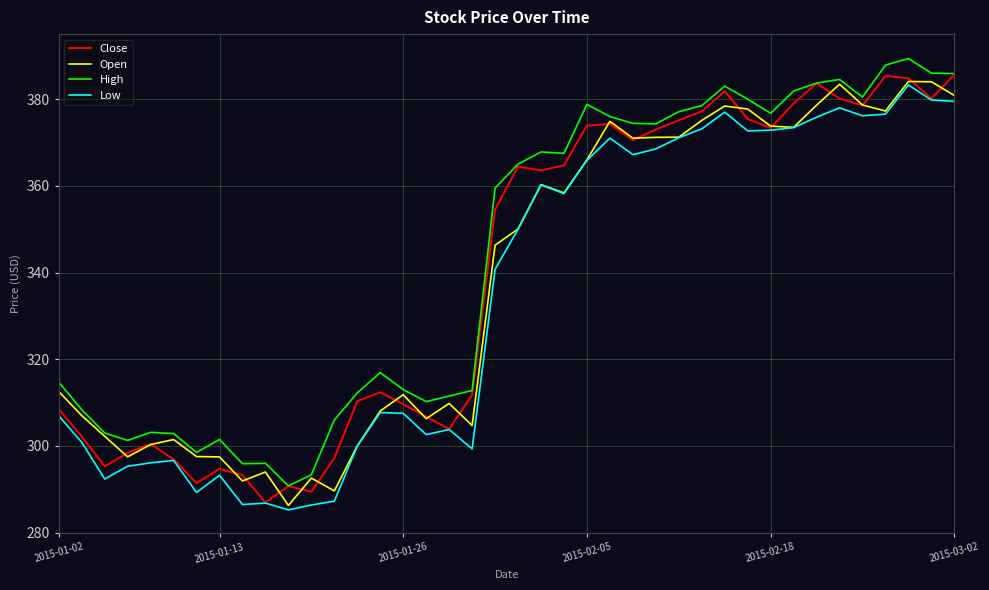

What is the minimum value for Close?

287.0